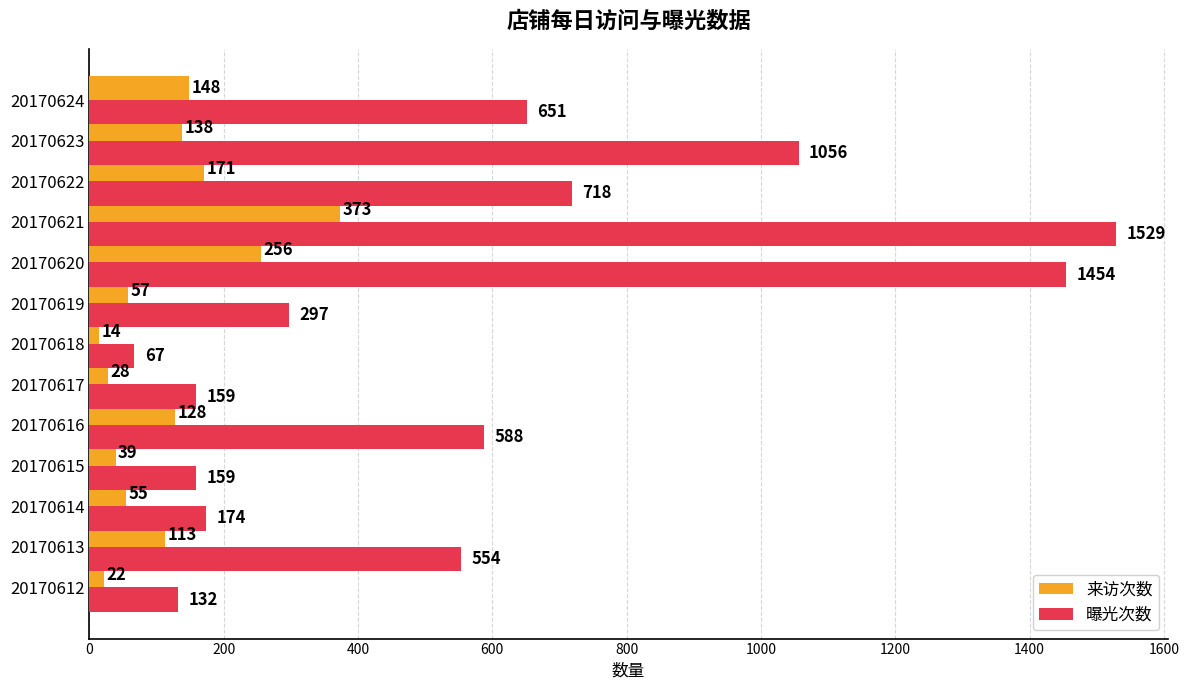

What is the sum of all 来访次数 values?

1542